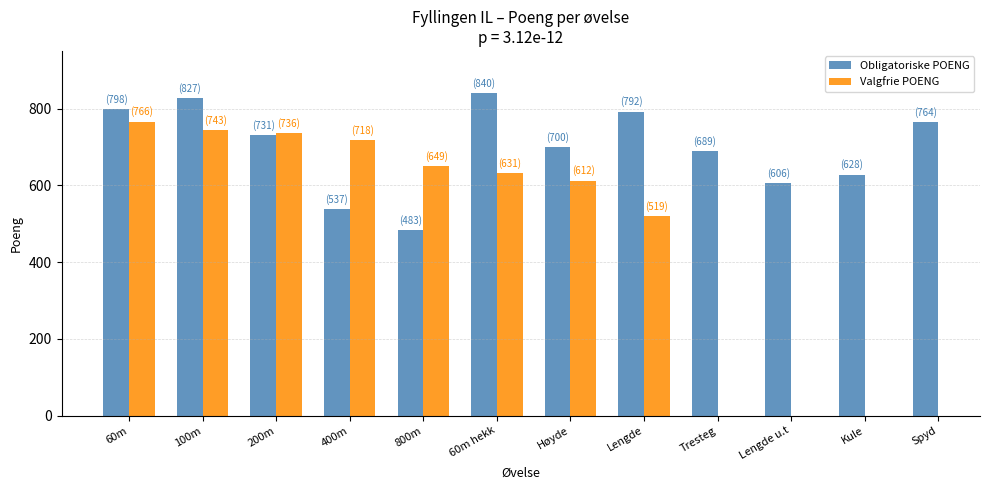

At which label is Valgfrie POENG closest to 642?

800m